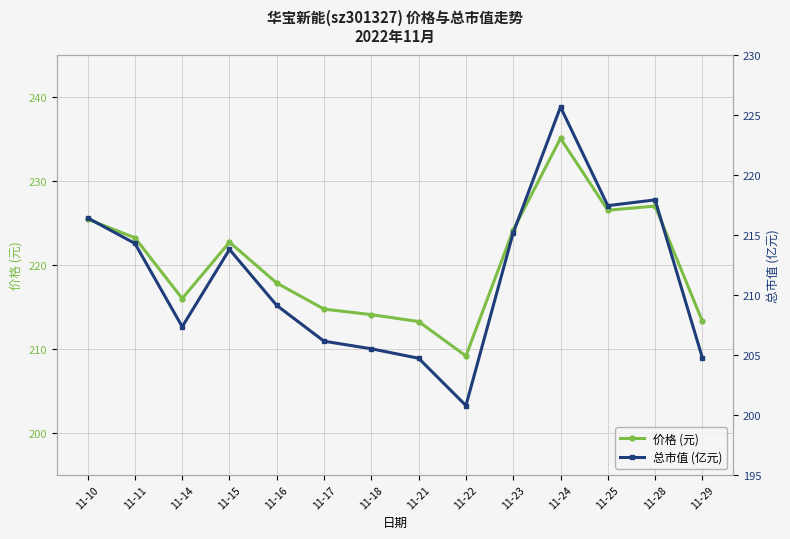

Where is the first local maximum for 价格 (元)?

11-15